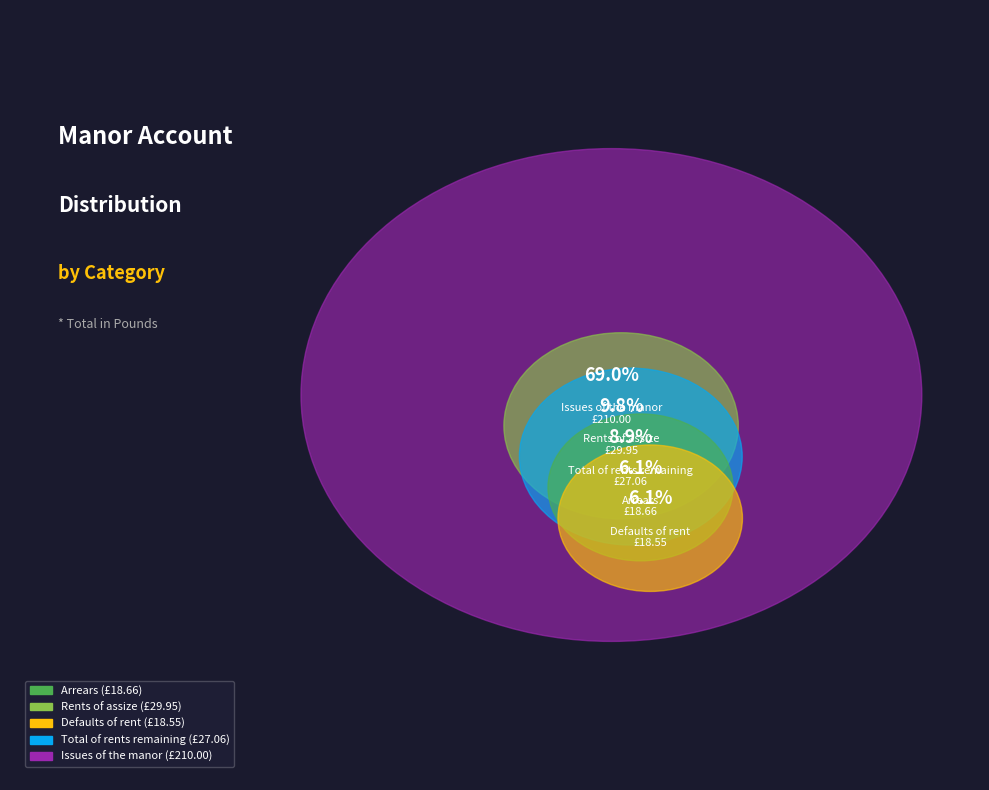

What percentage is the Arrears slice, to the nearest percent?

6%